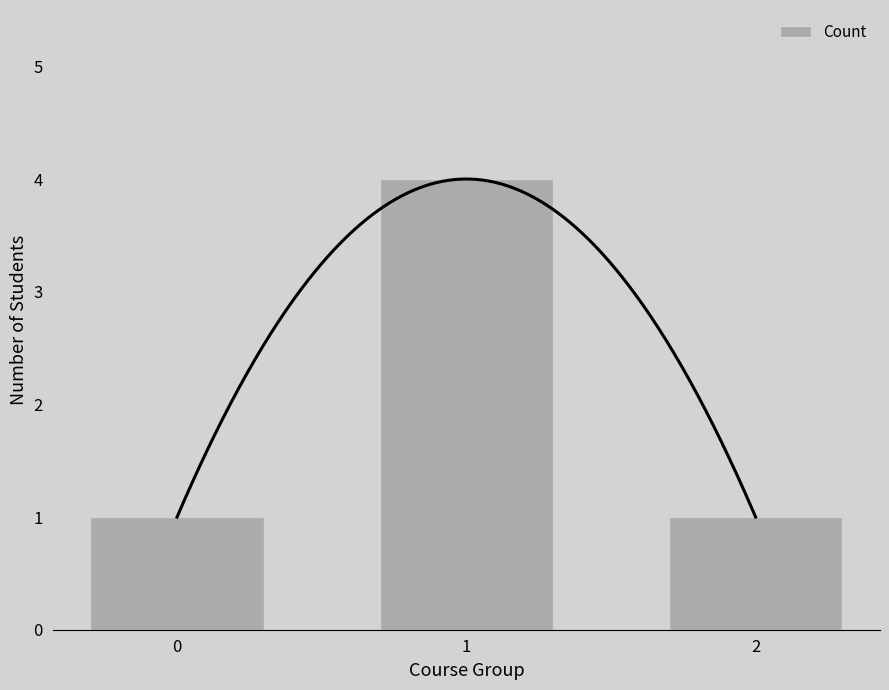

Rank the categories by value from highest to lowest.

1, 0, 2